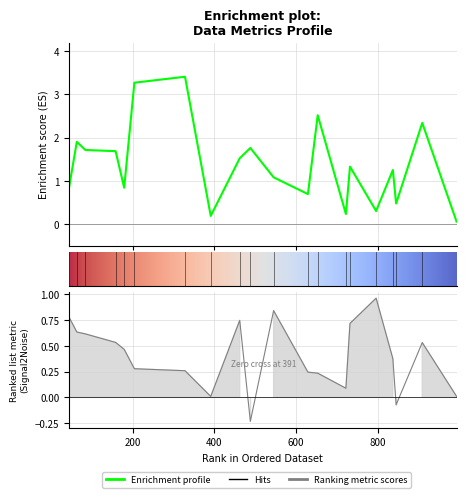

Where is entropys nearest to the value 1?

545